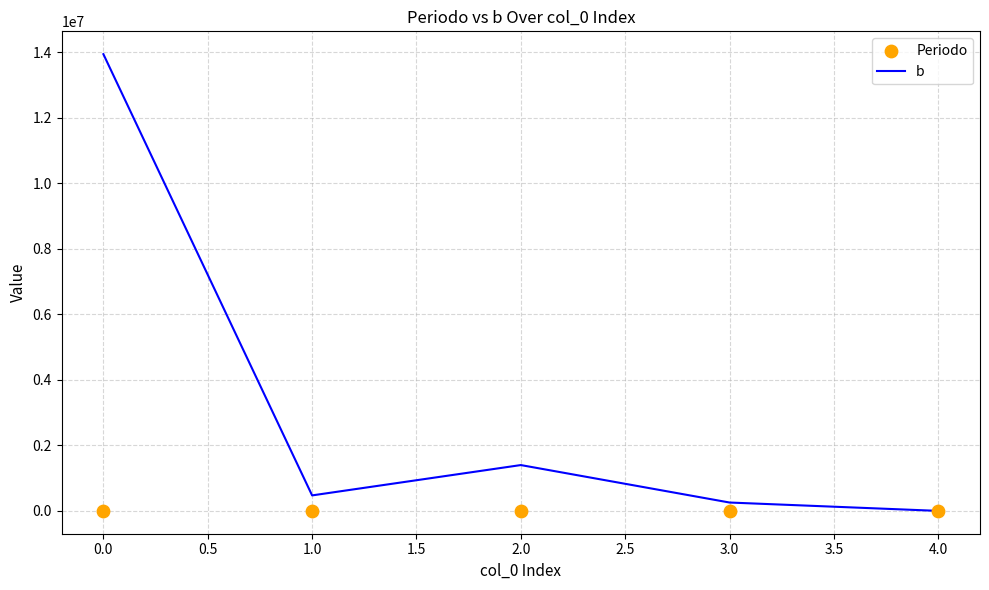

What are all the series names shown in the legend?

b, Periodo